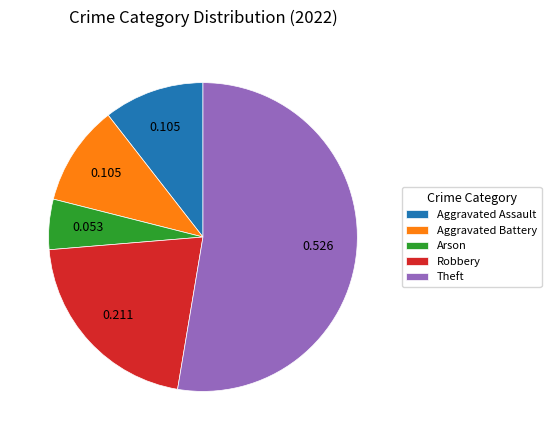

Do Aggravated Assault and Theft together represent more than half of the pie?

Yes